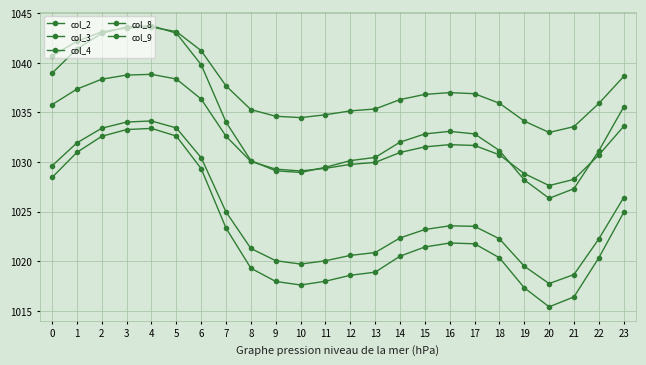

Is this an area chart (filled region under the line)?

No